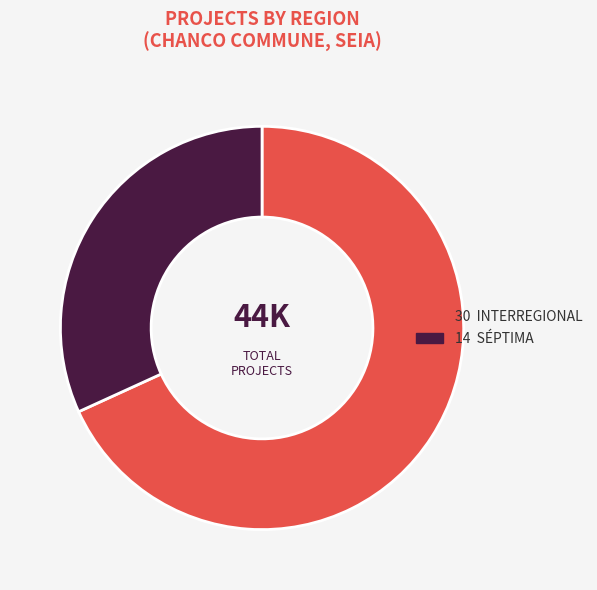

Is there a majority slice in this chart?

Yes